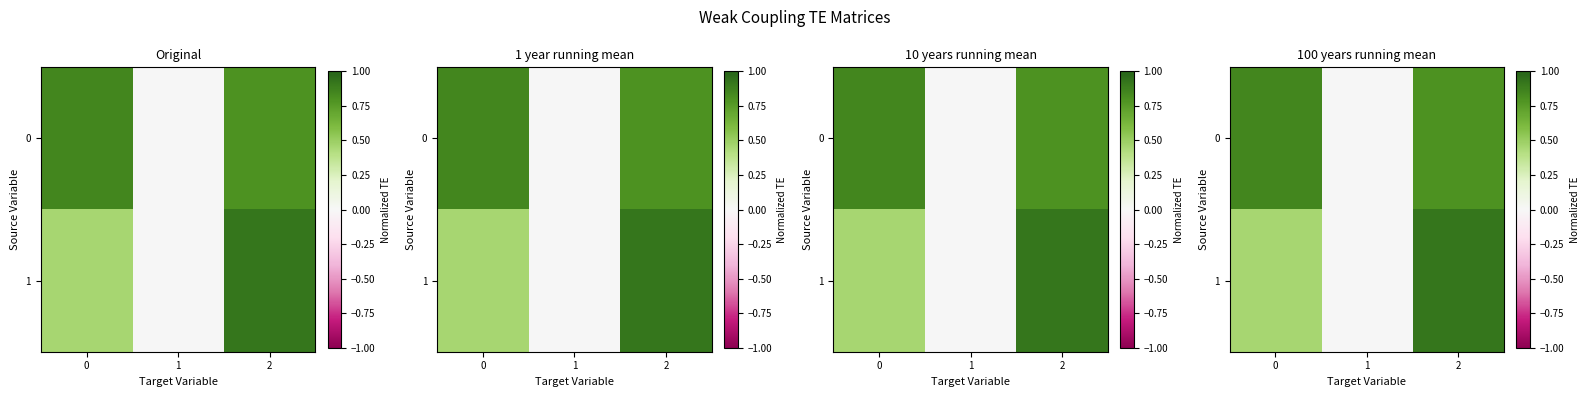

What is the average value of the 1 series?

0.5